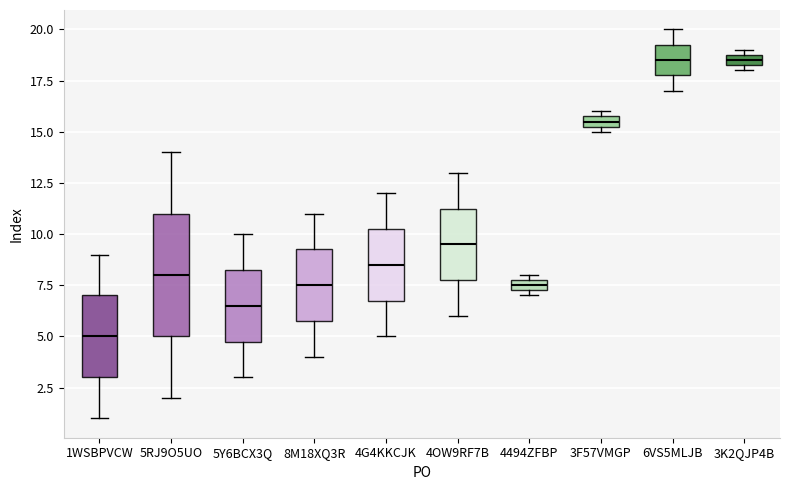

Comparing the boxes themselves (not the whiskers), which one is the tallest?

5RJ9O5UO